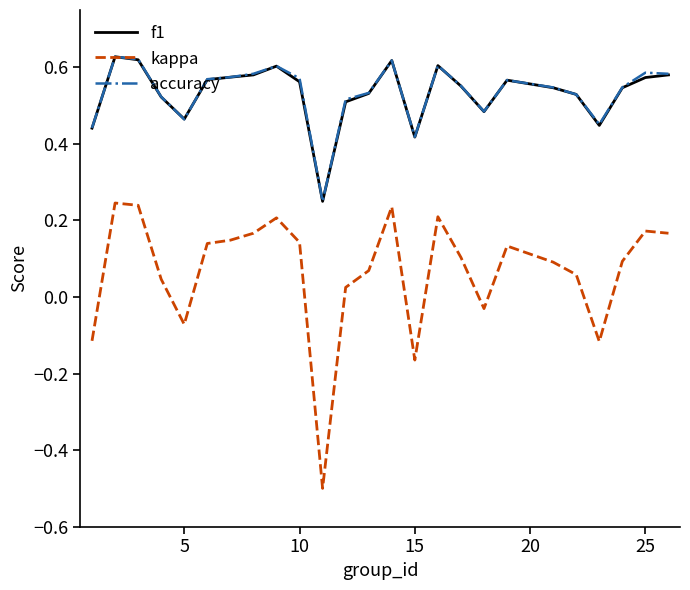

True or false: accuracy and kappa intersect in this chart.

False